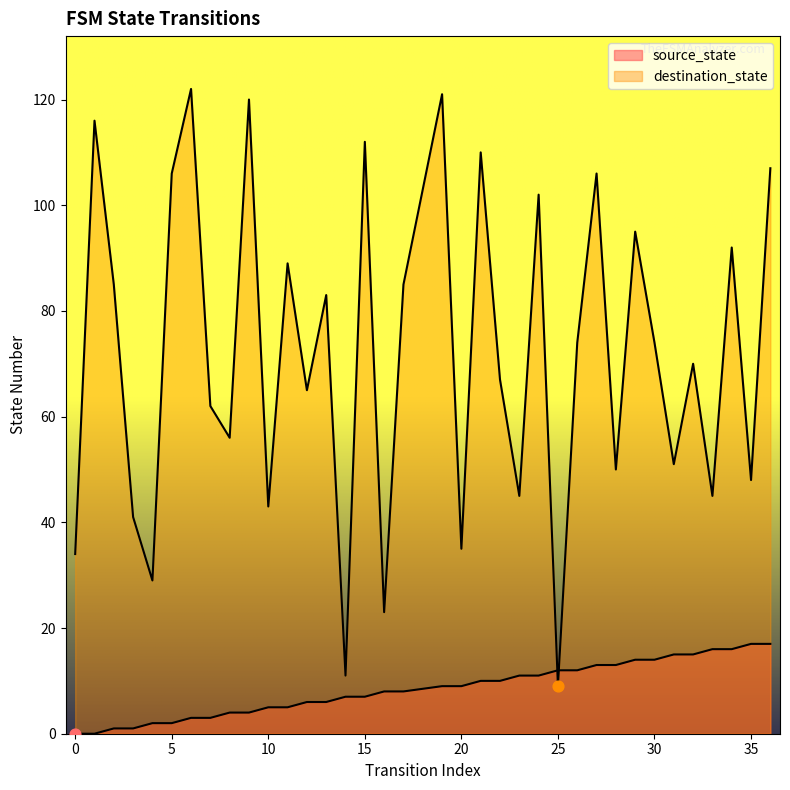

What are all the series names shown in the legend?

source_state, destination_state